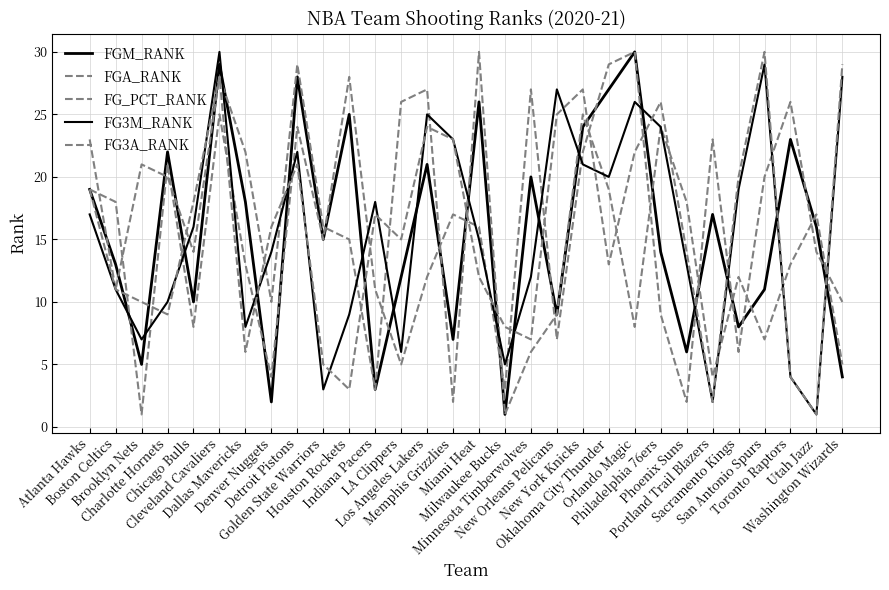

How many lines are shown in the chart?

5